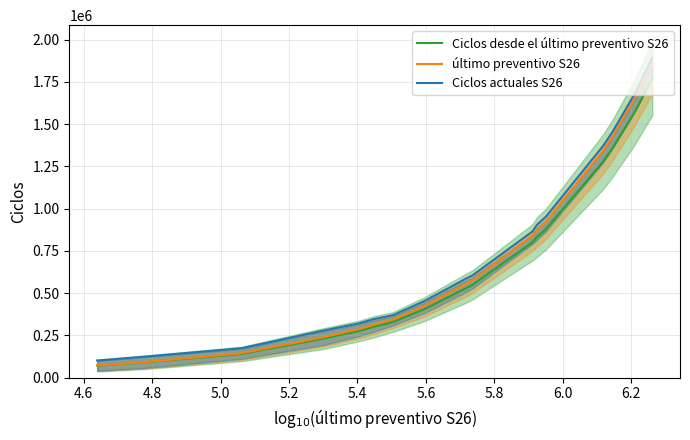

Is the value of Ciclos desde el último preventivo S26 at 4.8 greater than the value of Ciclos actuales S26 at 6.0?

No